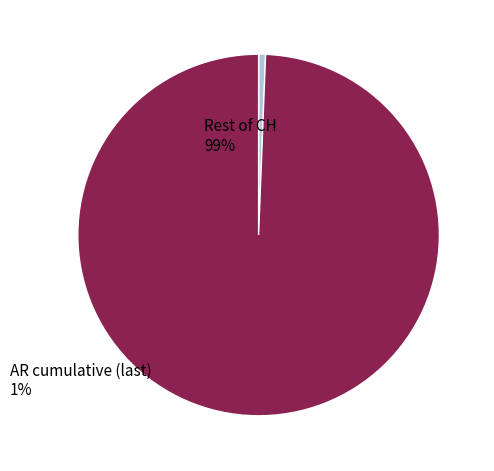

Which category accounts for the majority?

Rest of CH